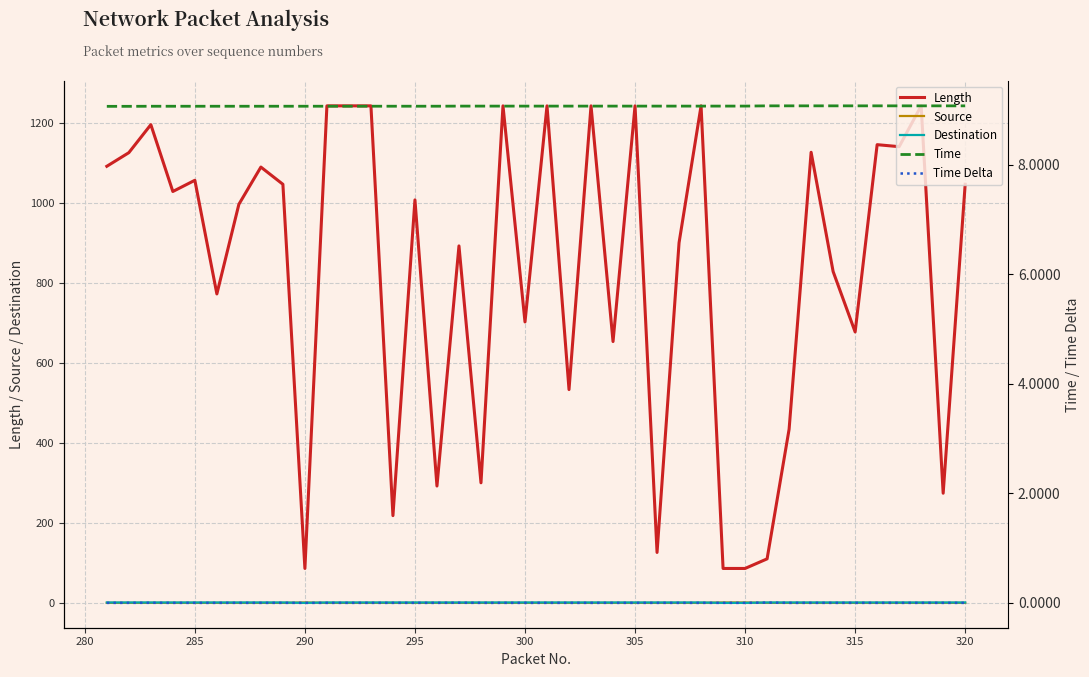

True or false: Source and Length intersect in this chart.

False